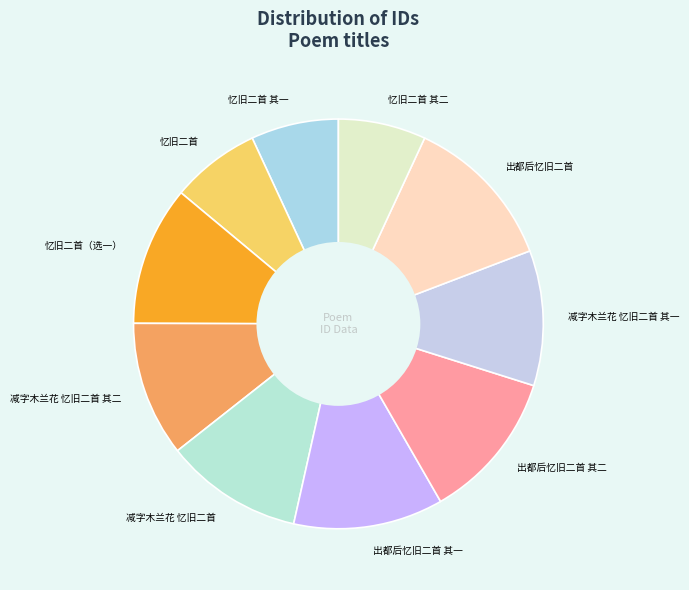

How many slices are in this pie chart?

10